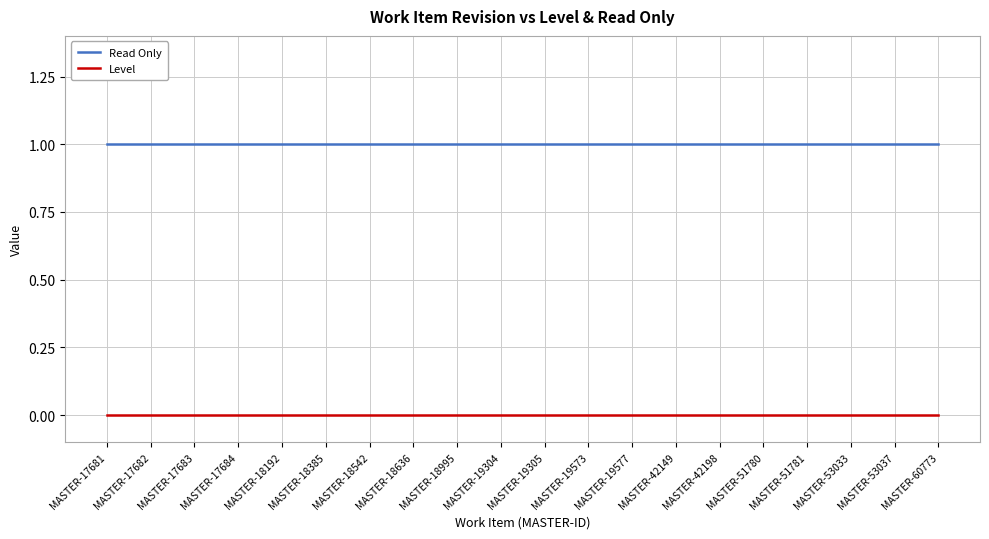

How many categories are shown in the chart?

20